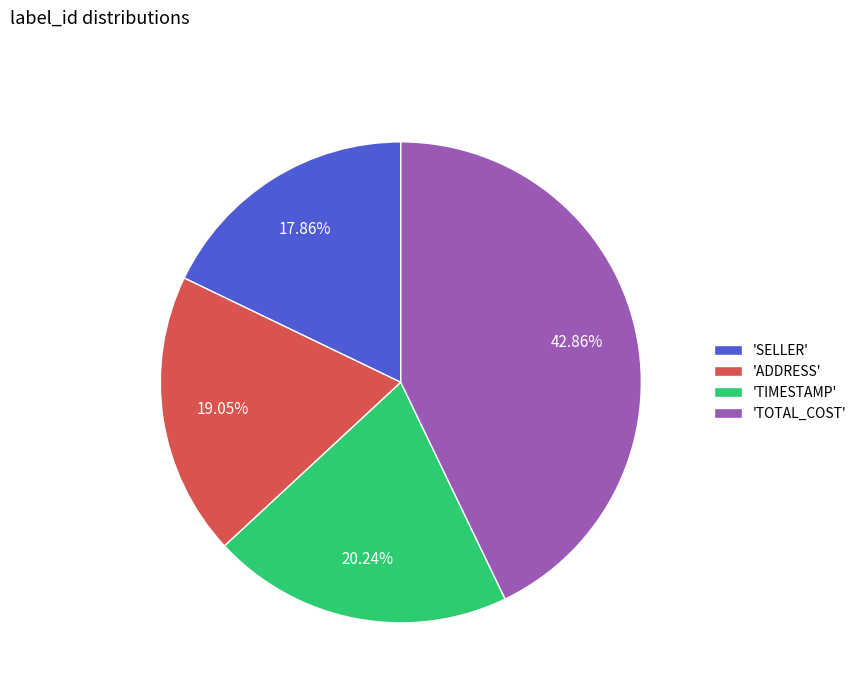

Combined, do 'ADDRESS' and 'TOTAL_COST' account for over 50%?

Yes